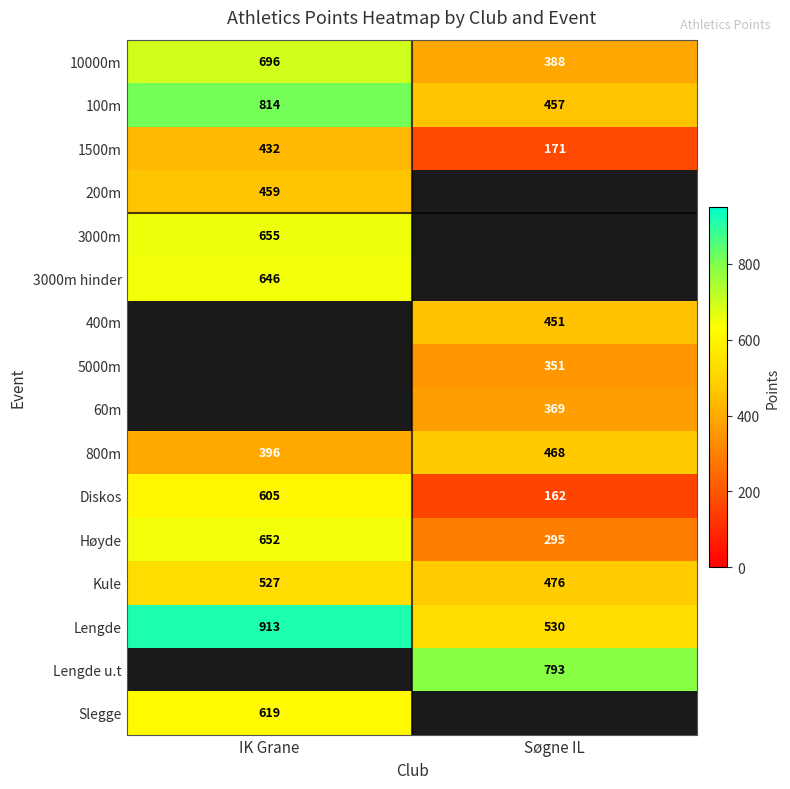

Which has a higher value, Søgne IL or IK Grane?

IK Grane